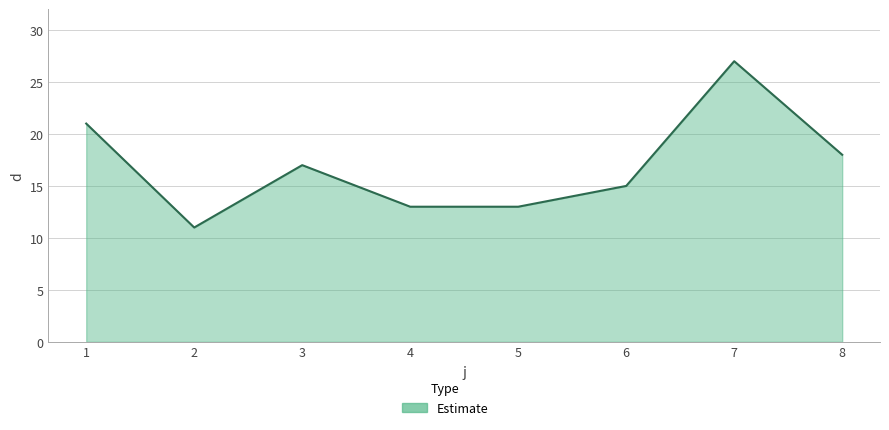

What is the smallest value displayed?

11